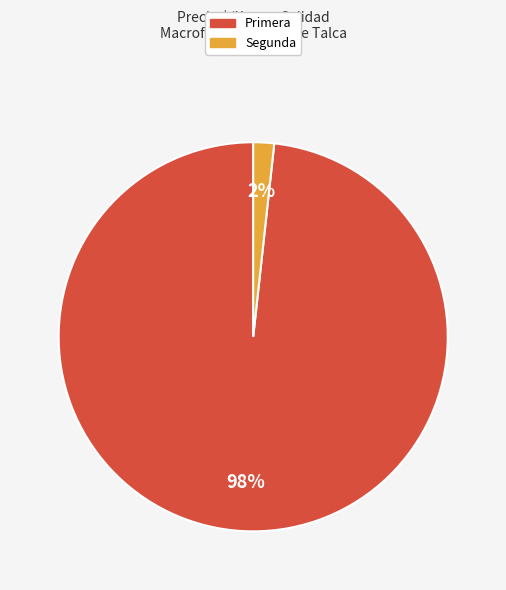

Between Primera and Segunda, which is larger?

Primera